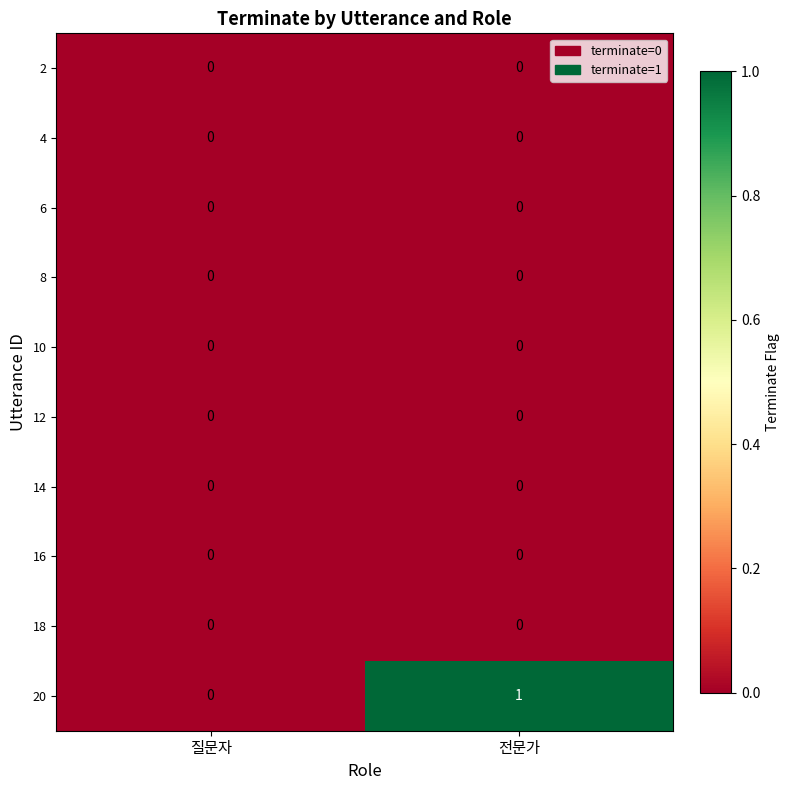

At which category is the sum across all series the highest?

전문가